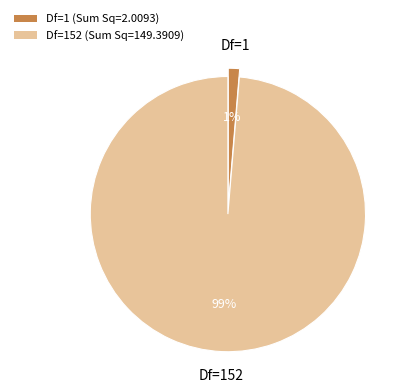

Which has a higher value, Df=1 (Sum Sq=2.0093) or Df=152 (Sum Sq=149.3909)?

Df=152 (Sum Sq=149.3909)